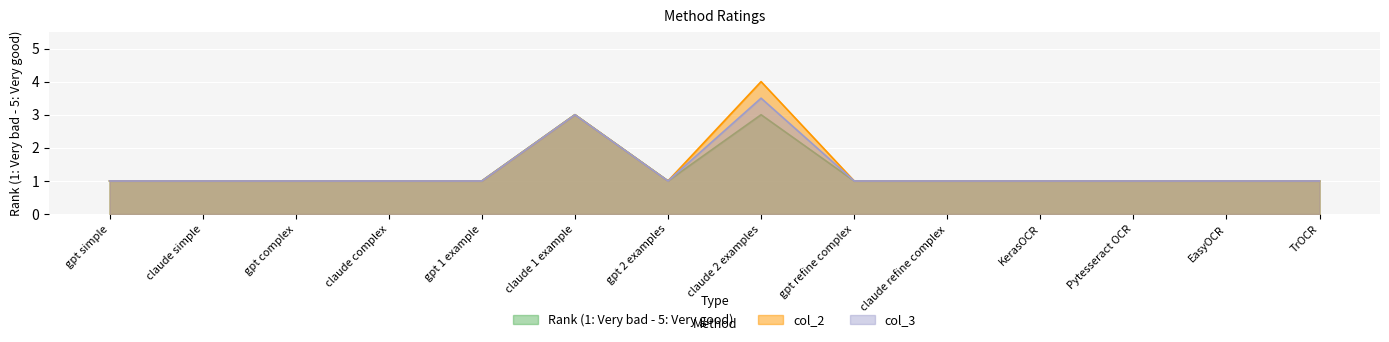

How many lines are shown in the chart?

3